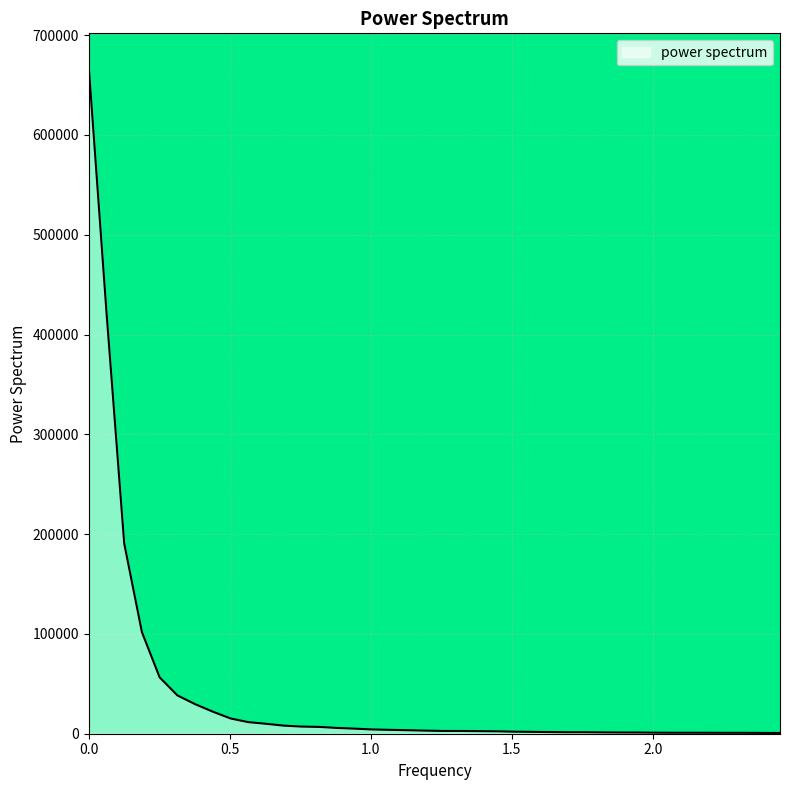

Which has a higher value, 0.12566370614359174 or 2.0734511513692637?

0.12566370614359174